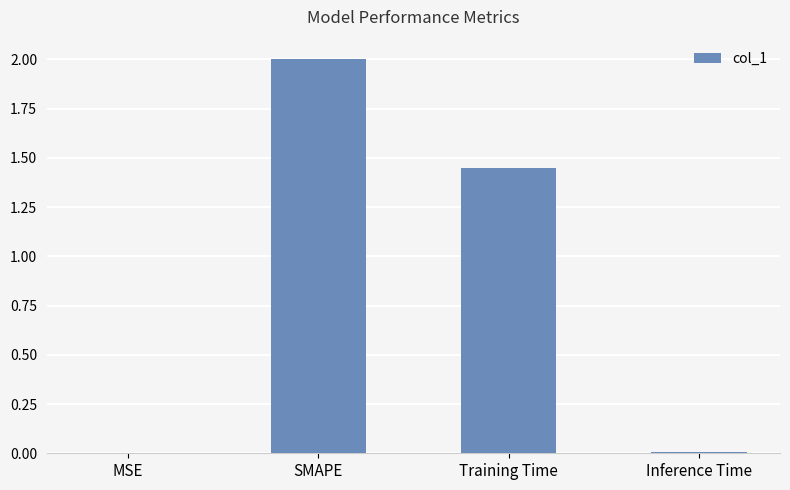

Which has a higher value, SMAPE or MSE?

SMAPE